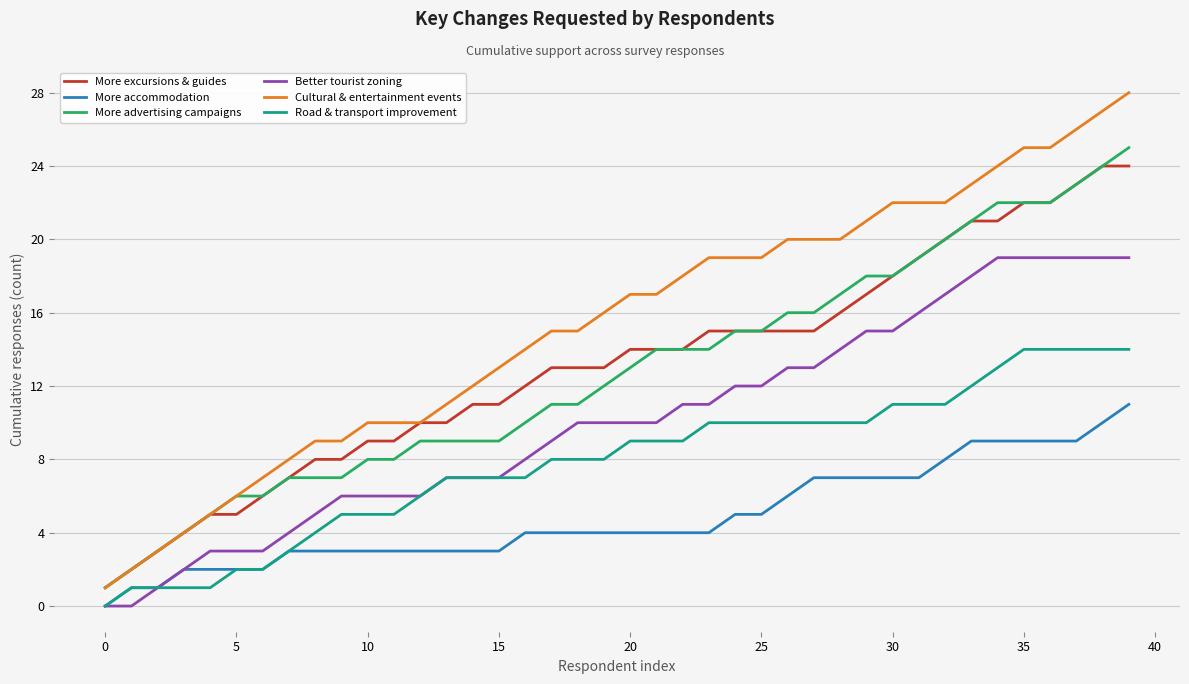

What is the greatest value displayed?

28